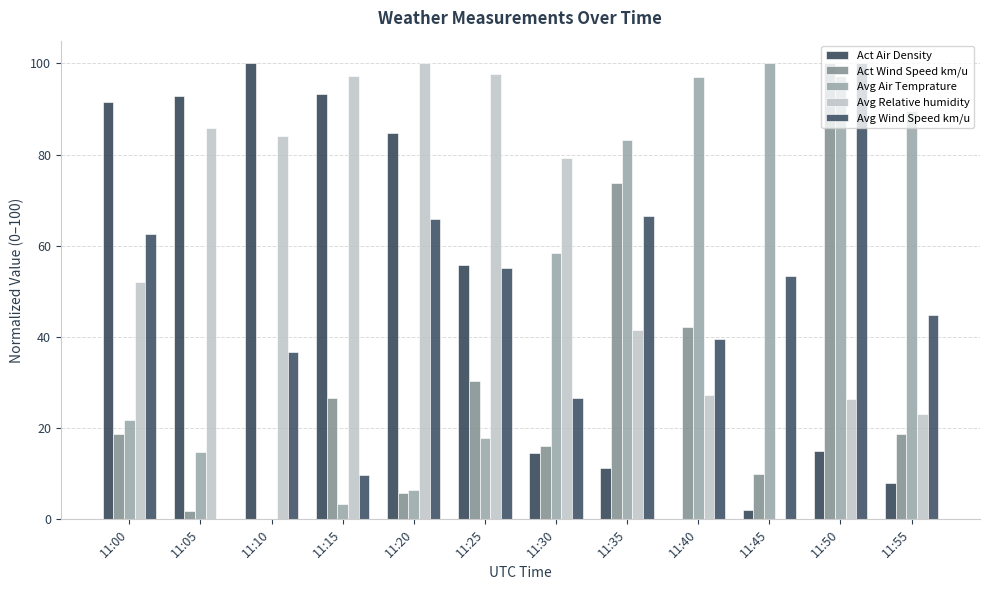

Rank the series at 11:30 from lowest to highest value.

Act Air Density, Act Wind Speed km/u, Avg Wind Speed km/u, Avg Air Temprature, Avg Relative humidity